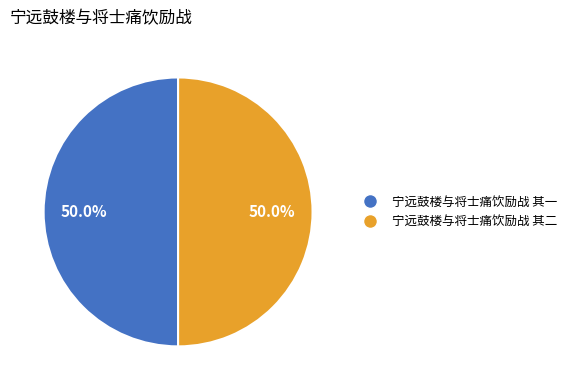

What is the ratio of the value at 宁远鼓楼与将士痛饮励战 其二 to the value at 宁远鼓楼与将士痛饮励战 其一?

1.0